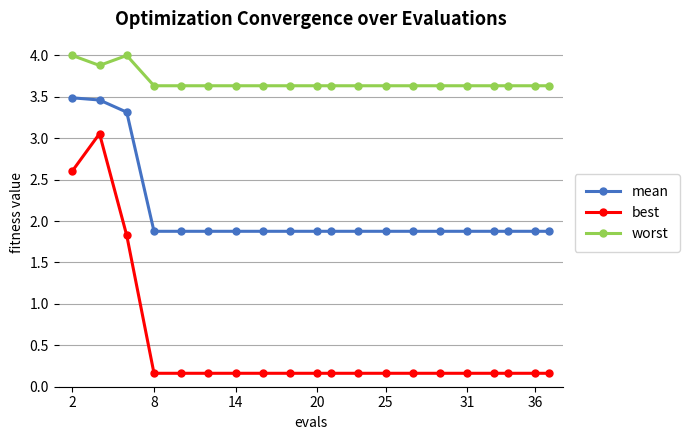

What is the maximum value shown in the chart?

4.0